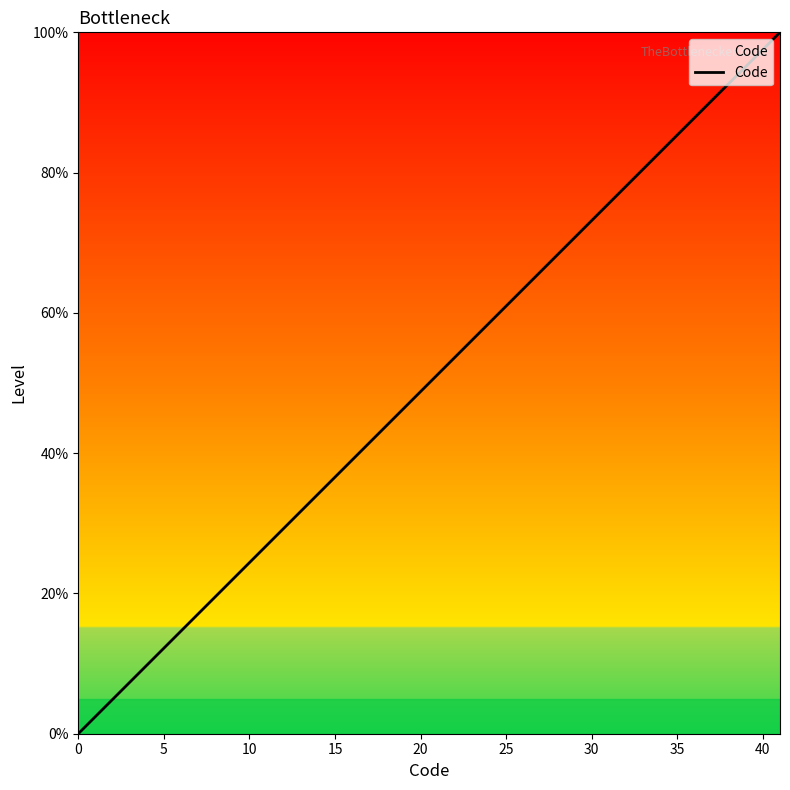

What is the maximum value shown in the chart?

100.0